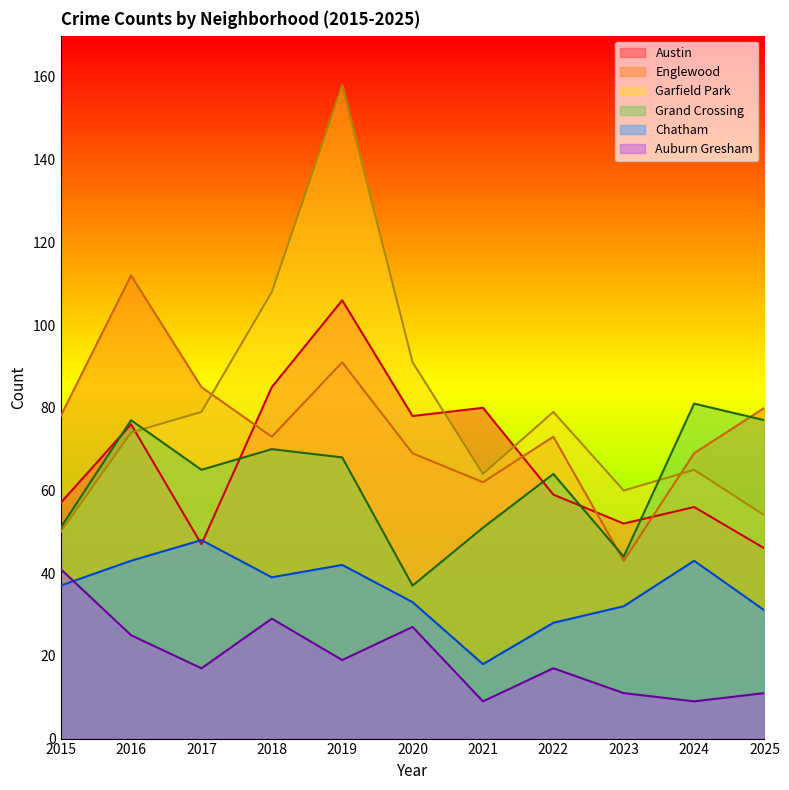

How many interior local valleys does the Grand Crossing series have?

3